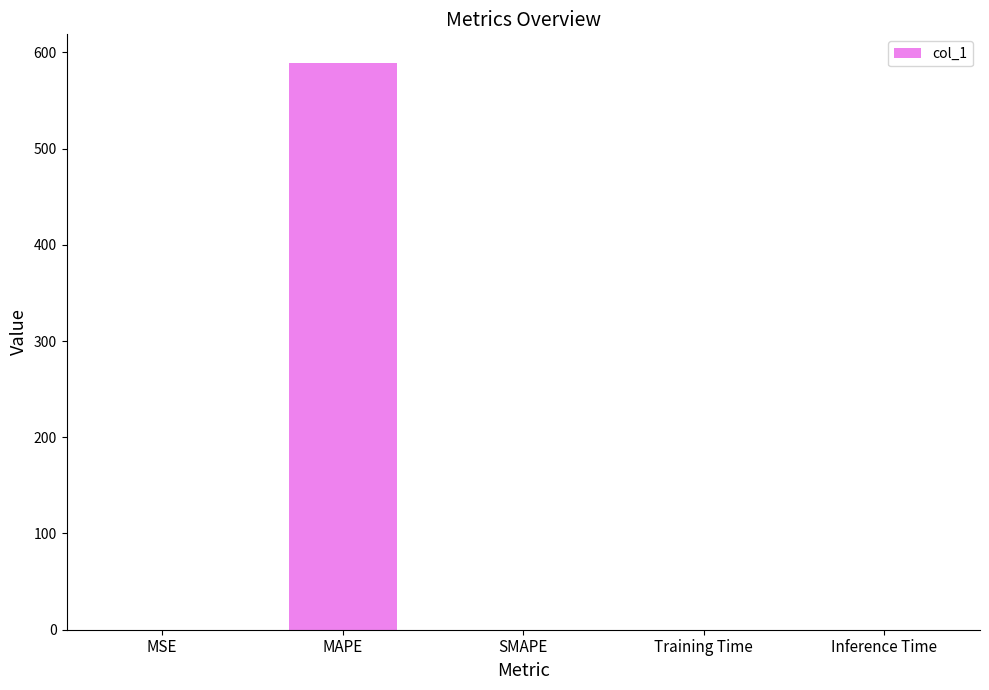

Which label corresponds to the largest value in the chart?

MAPE